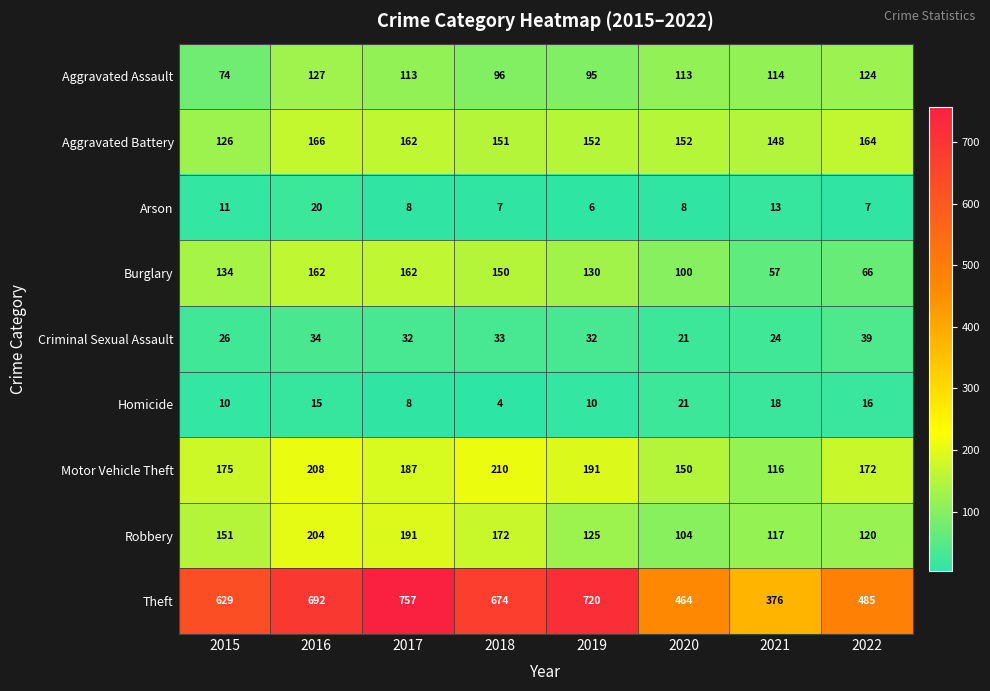

True or false: Aggravated Battery has a value of 223 at 2015.

False